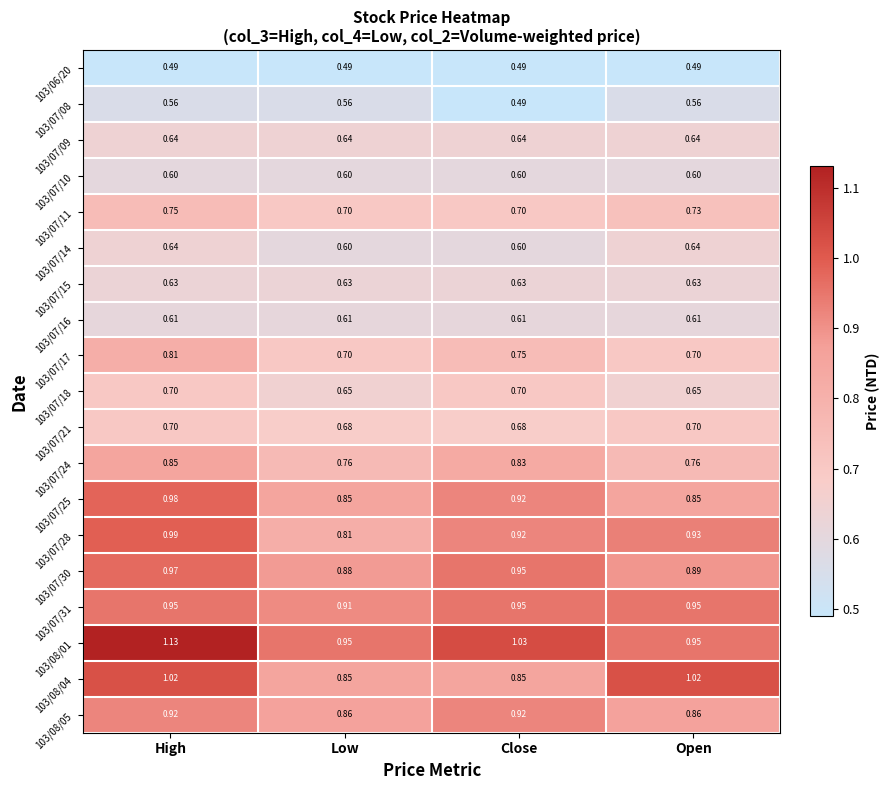

What is the difference between the highest and lowest values at High?

0.6